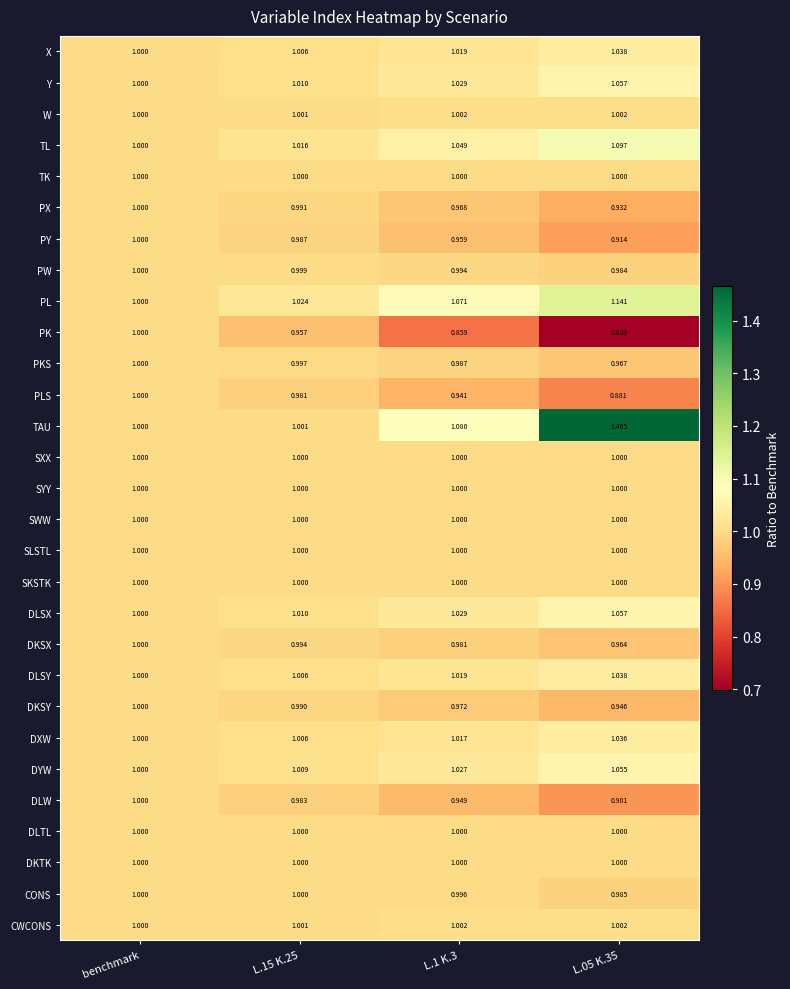

Which series has the largest total across all categories?

TAU